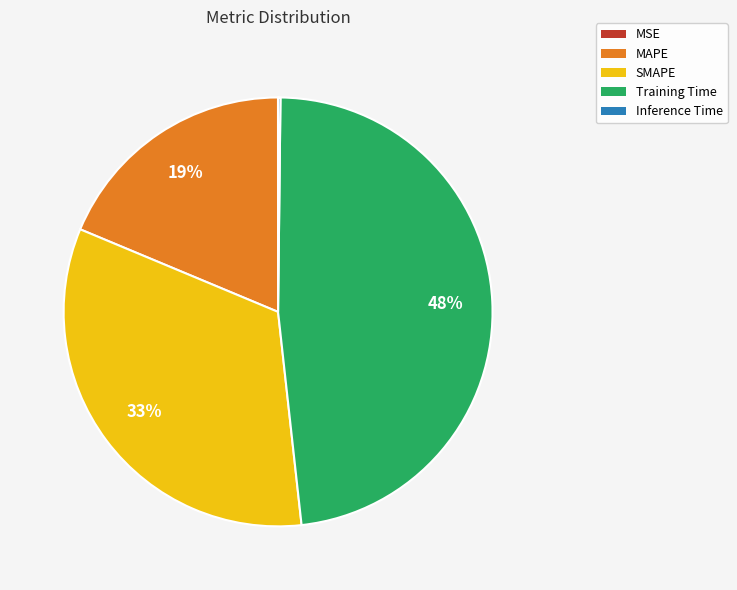

Is there any slice that represents more than half of the pie?

No